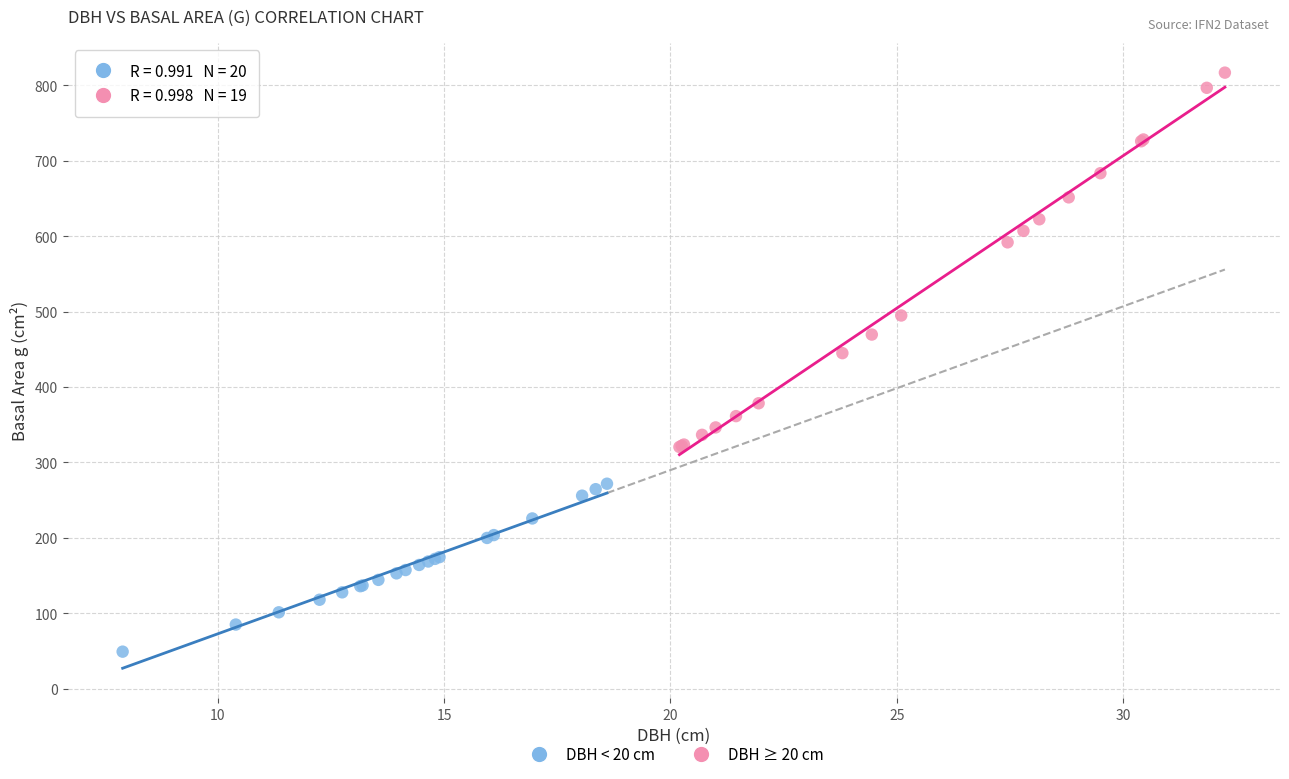

What are all the series names shown in the legend?

DBH < 20 cm, DBH ≥ 20 cm